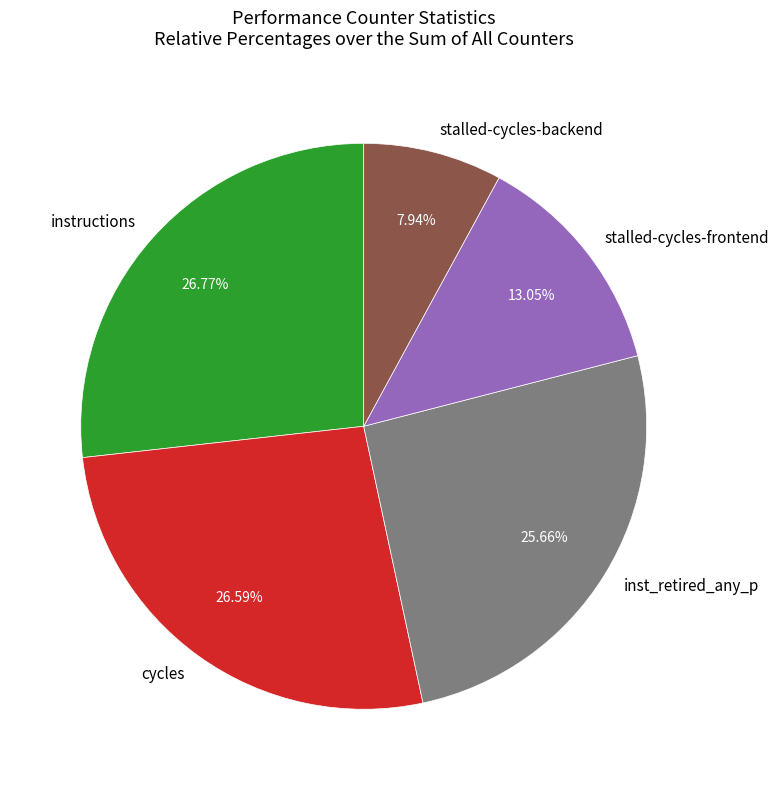

Which slice is the smallest?

stalled-cycles-backend